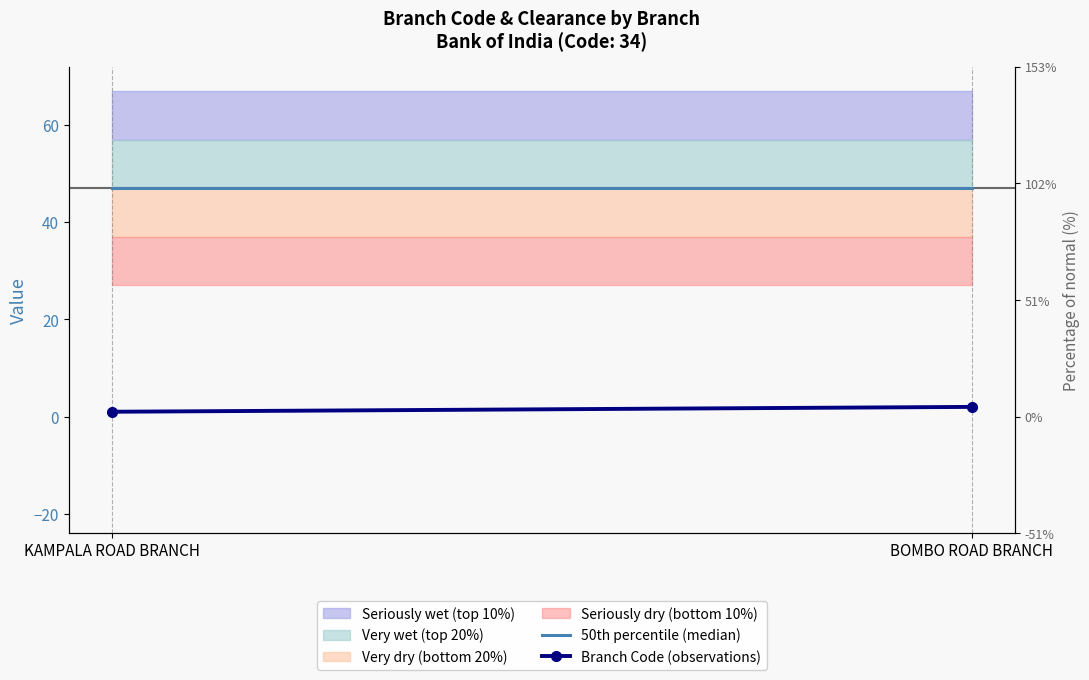

Count the number of categories in the chart.

2